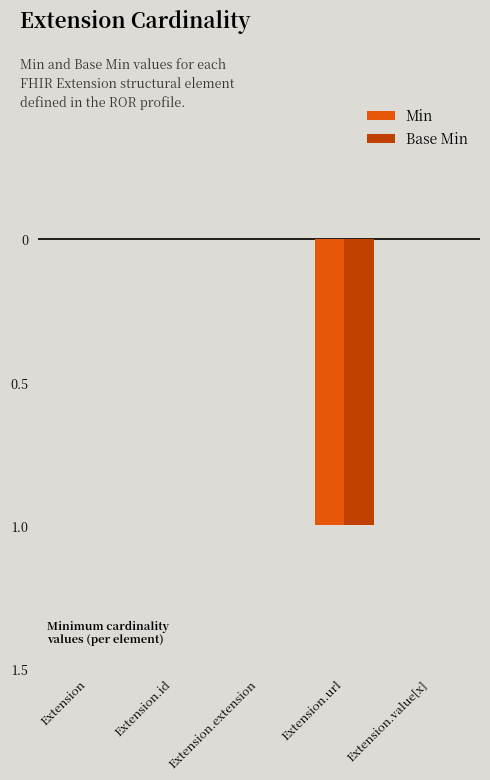

True or false: Min has a value of 1 at Extension.id.

False